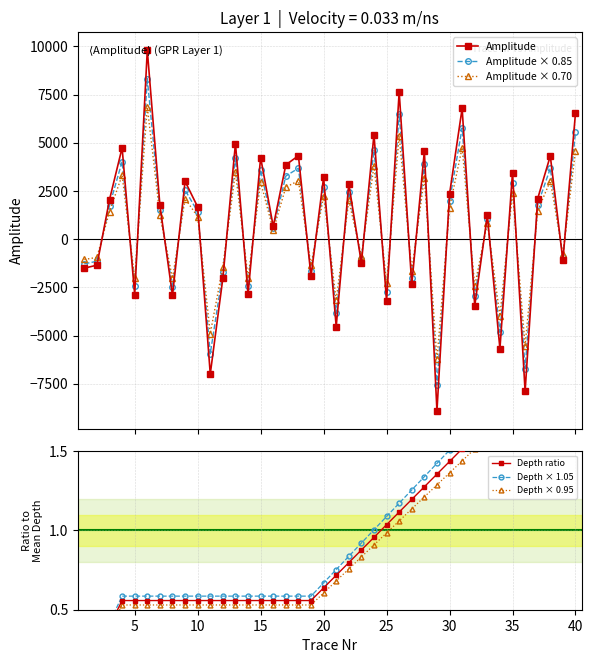

Count the number of data series in this chart.

6